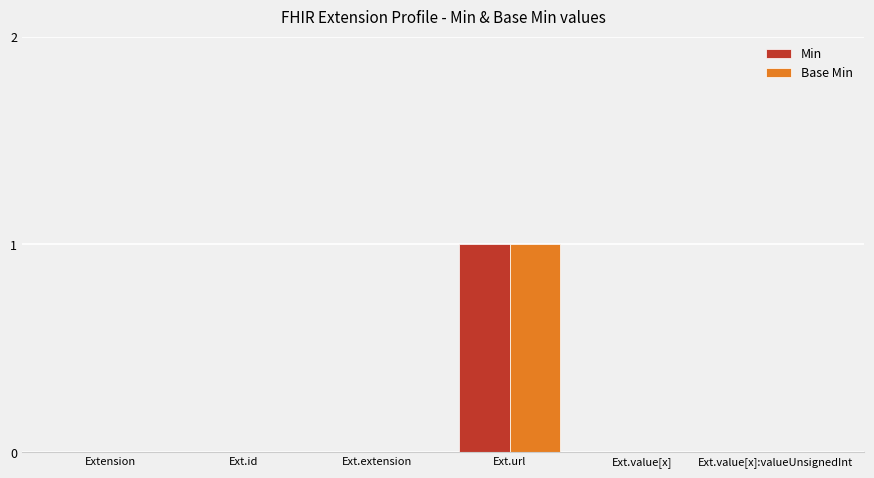

Does the chart contain stacked bars?

No